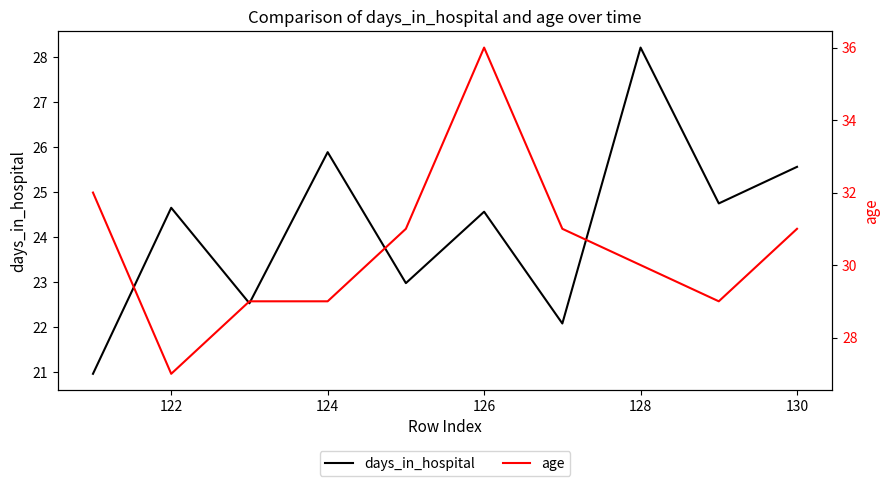

True or false: days_in_hospital has a value of 45.0 at 128.

False